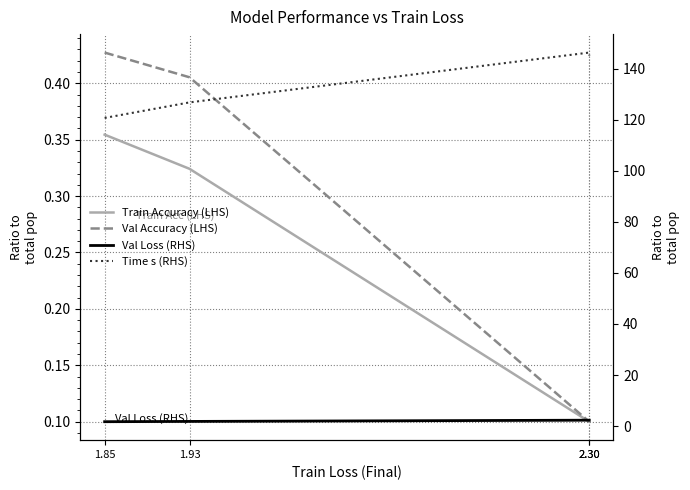

Rank the series by their maximum value, from lowest to highest.

Train Accuracy (LHS), Val Accuracy (LHS), Val Loss (RHS), Time s (RHS)